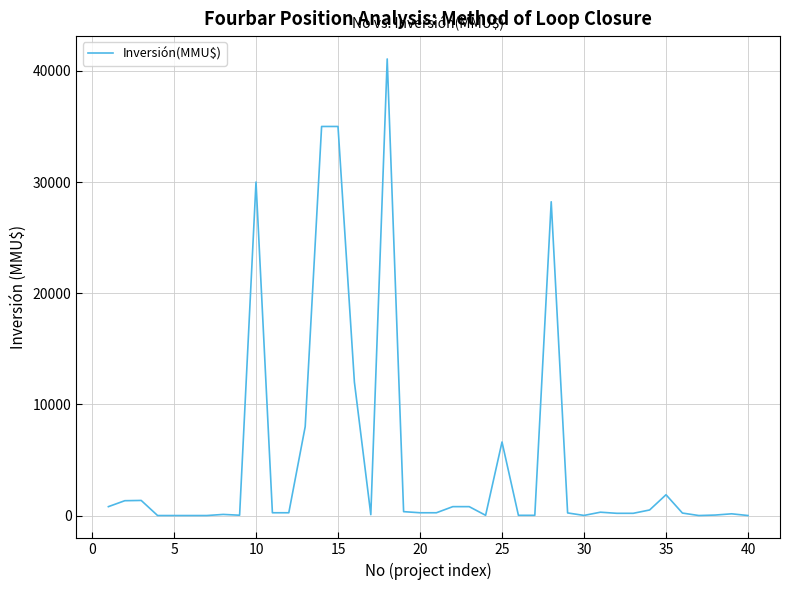

How many categories are shown in the chart?

40